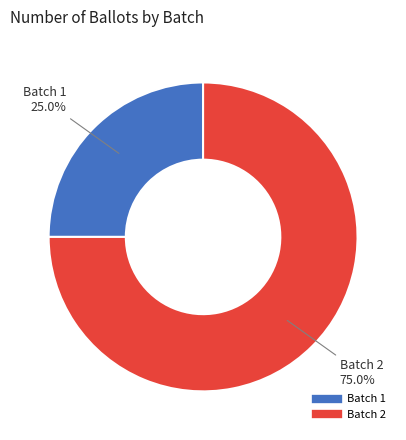

Approximately how many times larger is the value at Batch 2 compared to Batch 1?

3.0